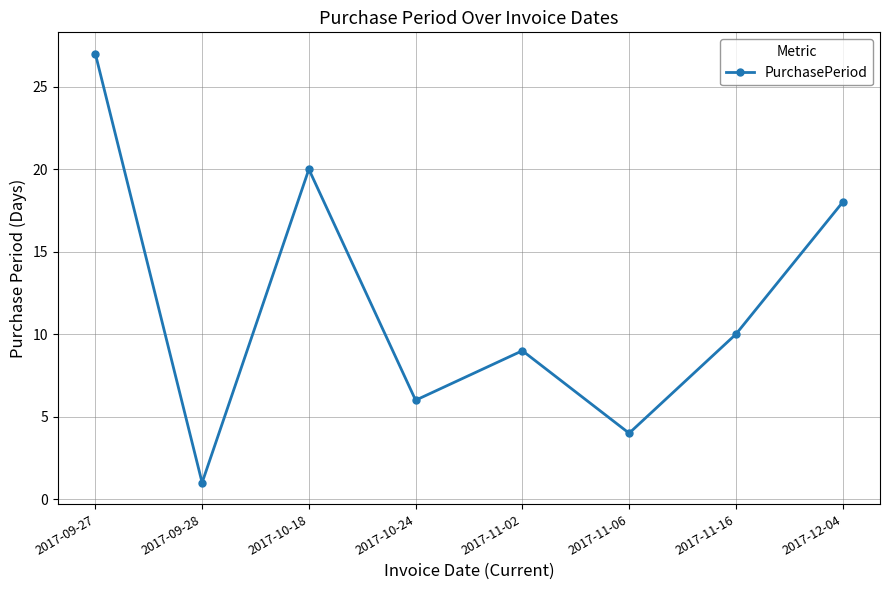

What position from the left is 2017-12-04?

8